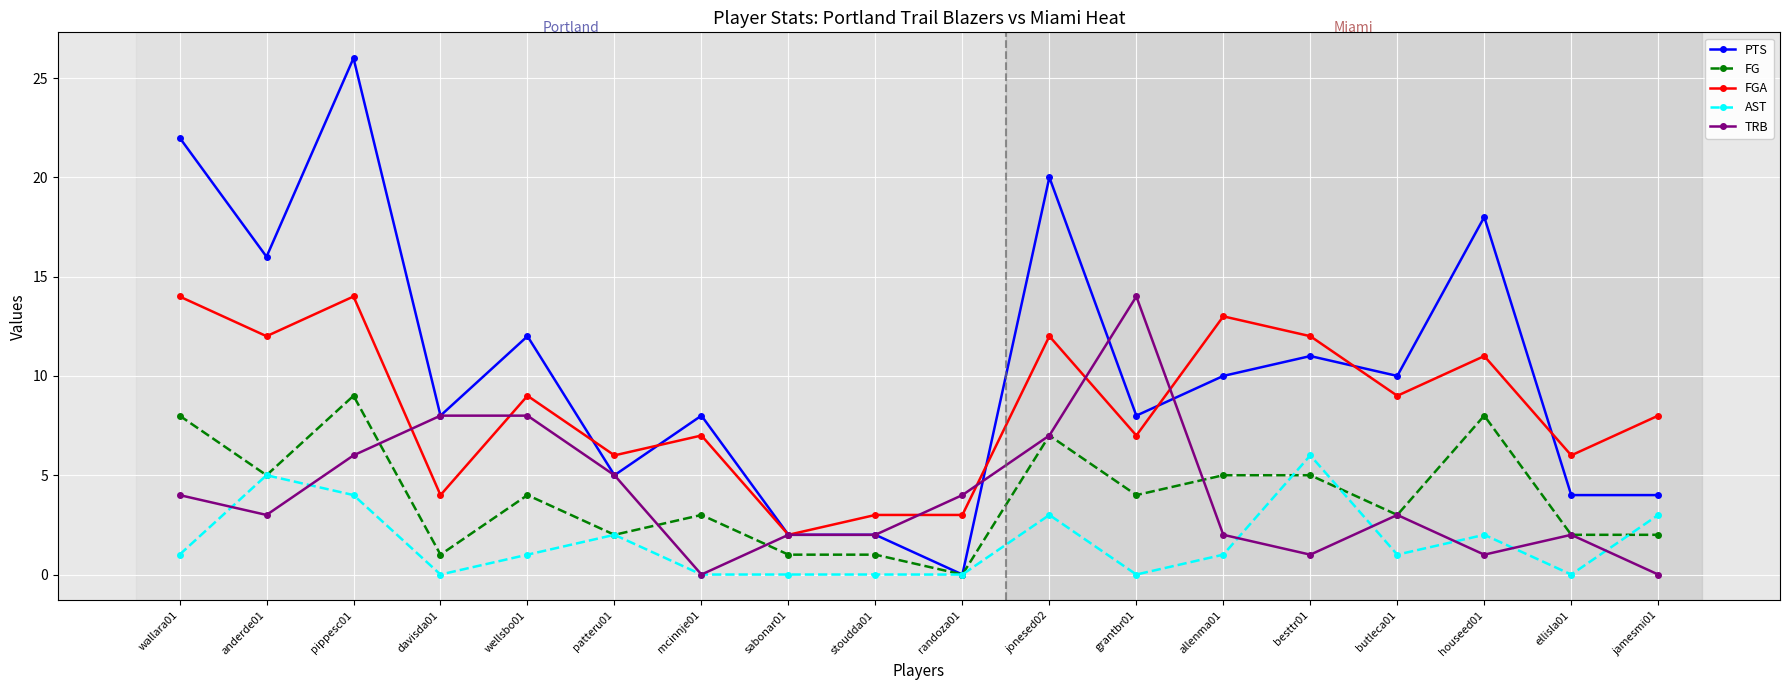

Reading right to left, extract all data points from this chart.

PTS: jamesmi01=4	ellisla01=4	houseed01=18	butleca01=10	besttr01=11	allenma01=10	grantbr01=8	jonesed02=20	randoza01=0	stoudda01=2	sabonar01=2	mcinnje01=8	patteru01=5	wellsbo01=12	davisda01=8	pippesc01=26	anderde01=16	wallara01=22
FG: jamesmi01=2	ellisla01=2	houseed01=8	butleca01=3	besttr01=5	allenma01=5	grantbr01=4	jonesed02=7	randoza01=0	stoudda01=1	sabonar01=1	mcinnje01=3	patteru01=2	wellsbo01=4	davisda01=1	pippesc01=9	anderde01=5	wallara01=8
FGA: jamesmi01=8	ellisla01=6	houseed01=11	butleca01=9	besttr01=12	allenma01=13	grantbr01=7	jonesed02=12	randoza01=3	stoudda01=3	sabonar01=2	mcinnje01=7	patteru01=6	wellsbo01=9	davisda01=4	pippesc01=14	anderde01=12	wallara01=14
AST: jamesmi01=3	ellisla01=0	houseed01=2	butleca01=1	besttr01=6	allenma01=1	grantbr01=0	jonesed02=3	randoza01=0	stoudda01=0	sabonar01=0	mcinnje01=0	patteru01=2	wellsbo01=1	davisda01=0	pippesc01=4	anderde01=5	wallara01=1
TRB: jamesmi01=0	ellisla01=2	houseed01=1	butleca01=3	besttr01=1	allenma01=2	grantbr01=14	jonesed02=7	randoza01=4	stoudda01=2	sabonar01=2	mcinnje01=0	patteru01=5	wellsbo01=8	davisda01=8	pippesc01=6	anderde01=3	wallara01=4